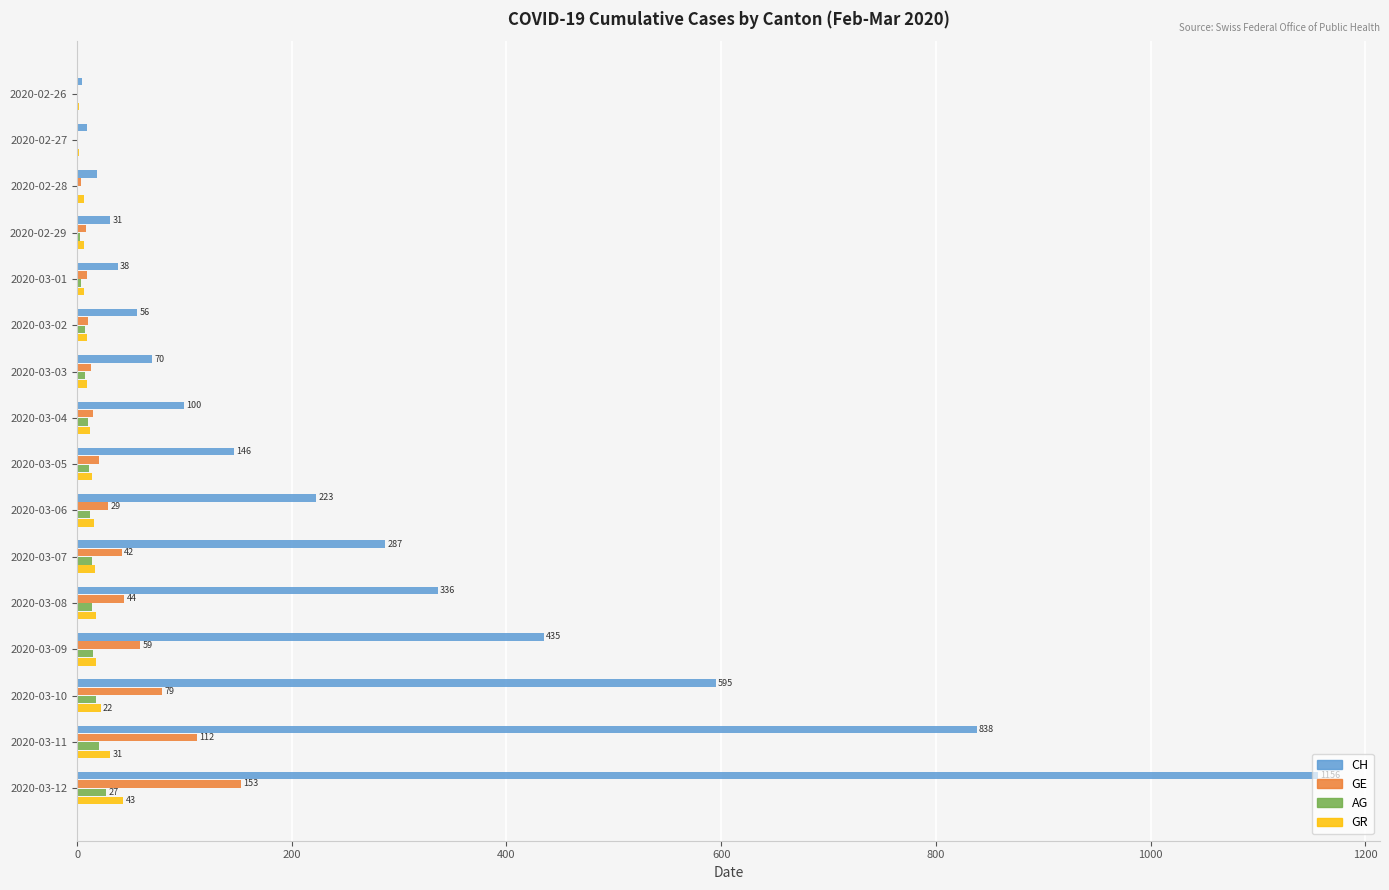

Which series has the largest total across all categories?

CH